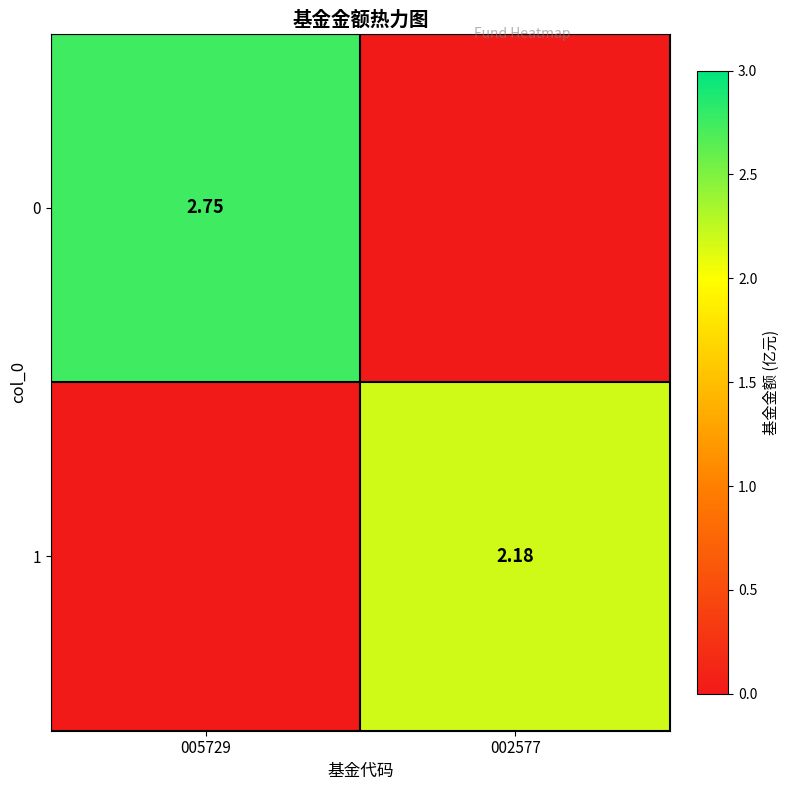

What is the difference between the 1 values at 005729 and 002577?

2.2